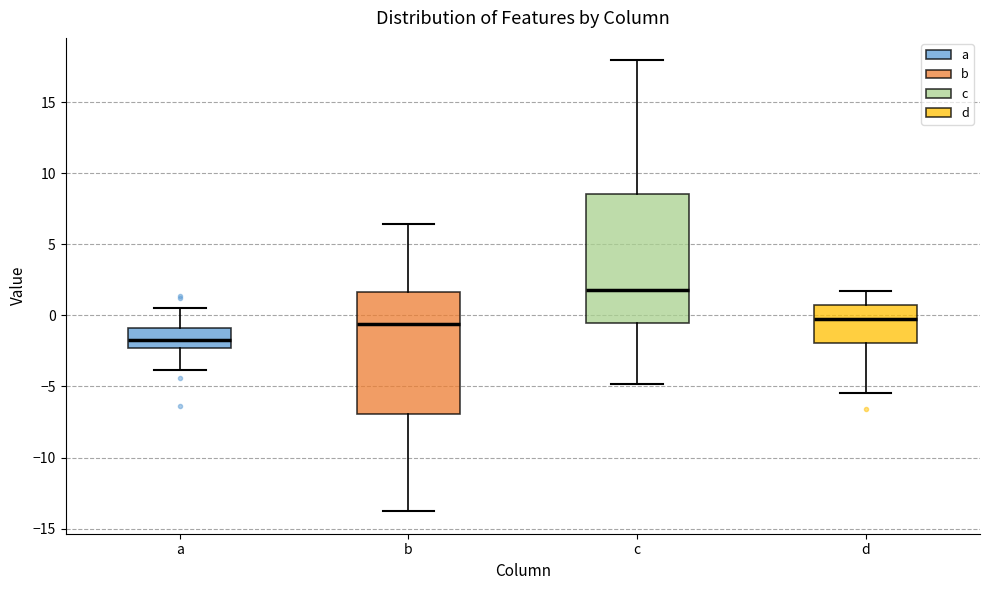

Where does the upper whisker of the box for d end on the y-axis? The values are not printed on the chart, so give them approximately, as read against the axis.

1.5